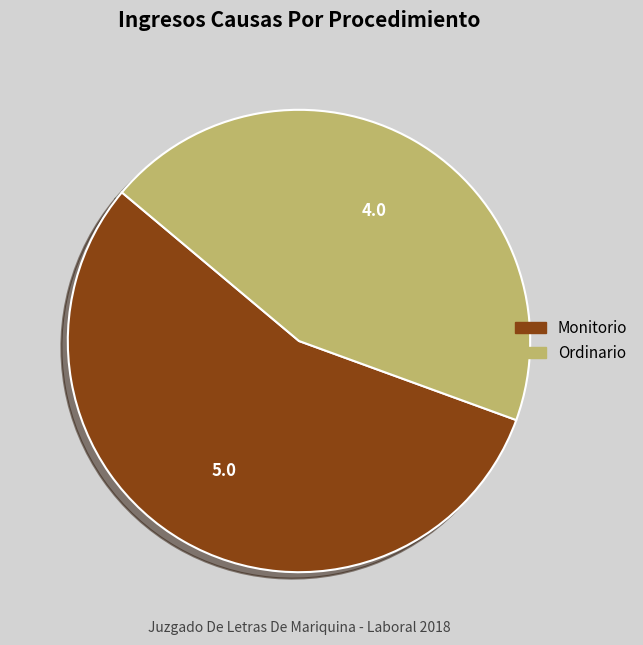

What is the ratio of the value at Ordinario to the value at Monitorio?

0.8